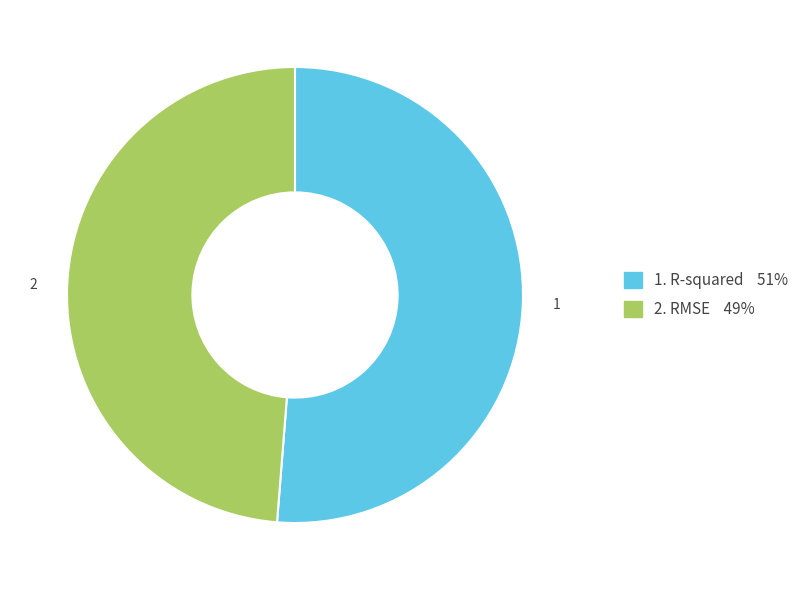

Is there any slice that represents more than half of the pie?

Yes